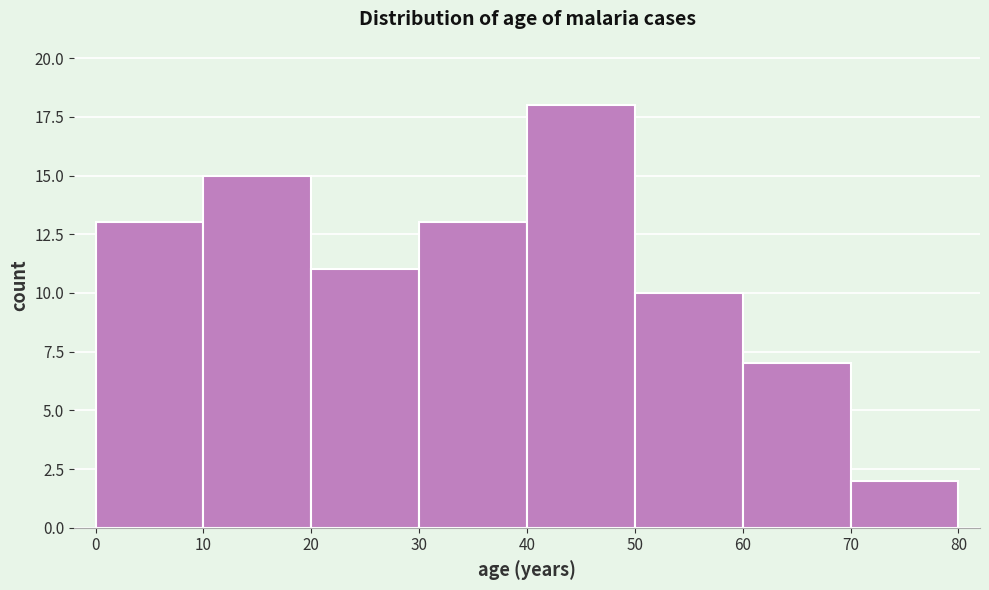

What is the height of the bar covering 70 to 80 on the x-axis? The values are not printed on the chart, so give them approximately, as read against the axis.

2